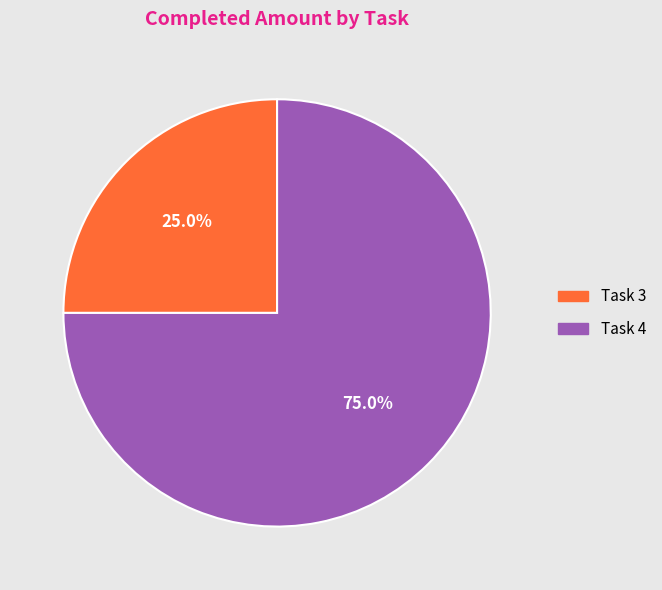

Is it true that Task 4 is 89% of the pie?

False